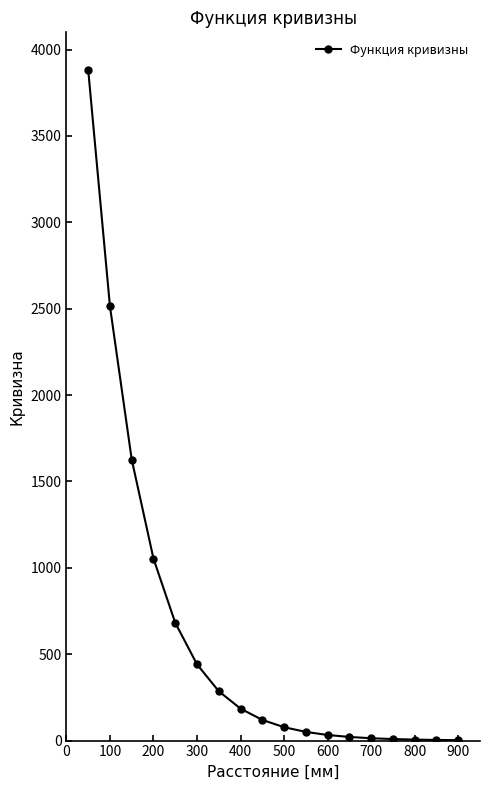

What is the greatest value displayed?

3883.7